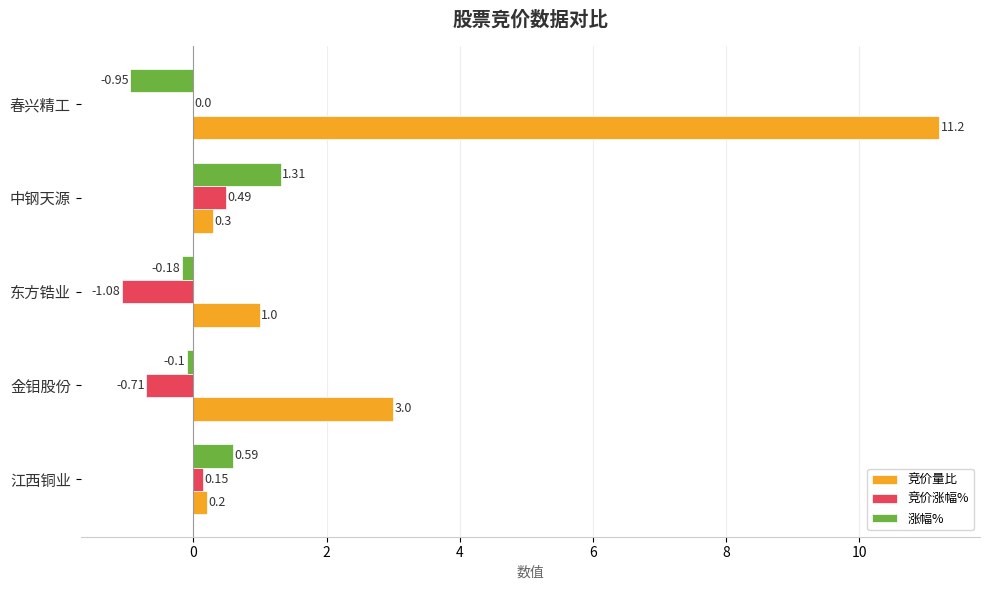

Where is 涨幅% nearest to the value 0?

金钼股份